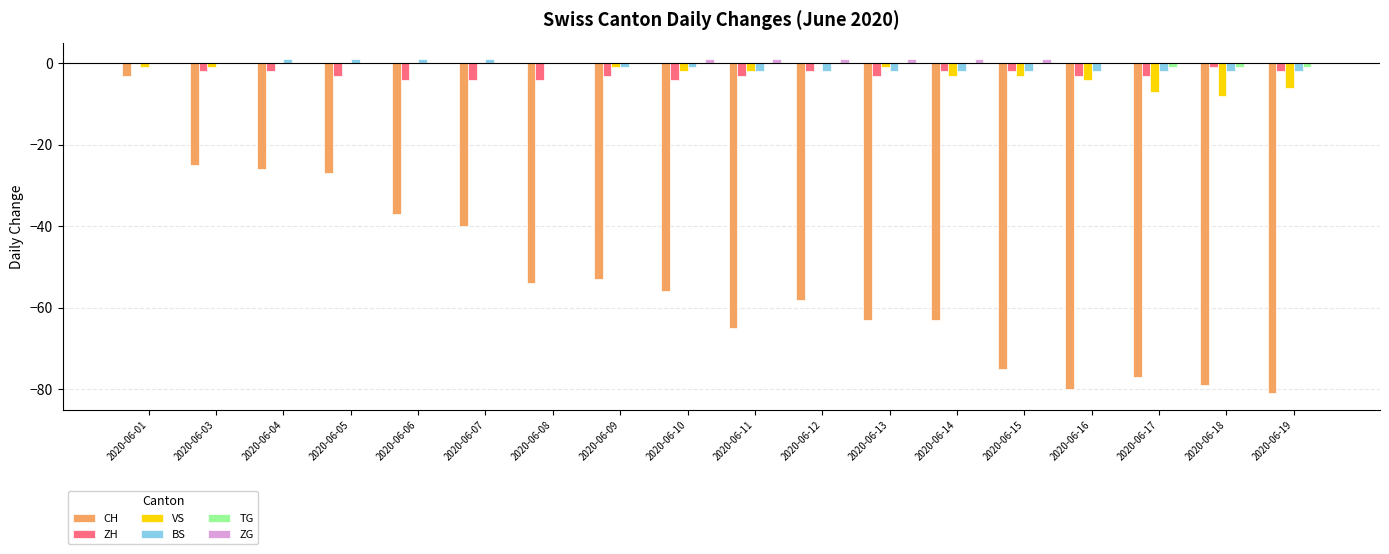

The value of CH at 2020-06-18 is -46. True or false?

False